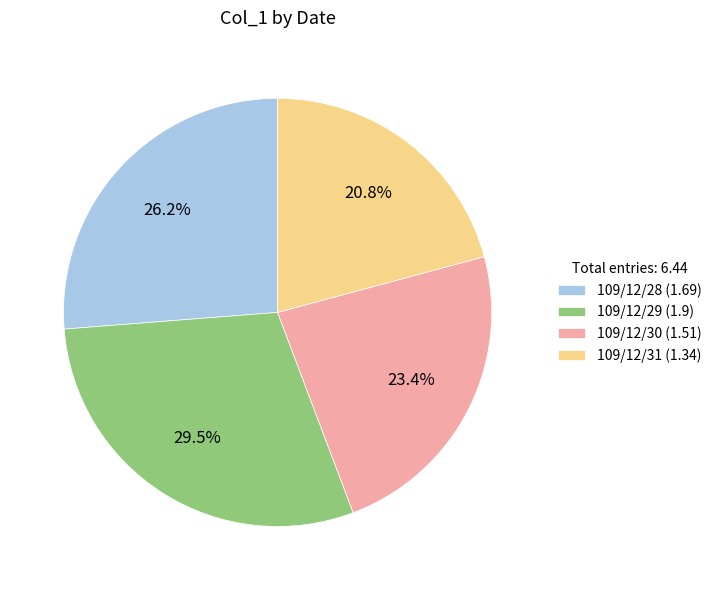

To the nearest percent, what portion does 109/12/28 represent?

26%